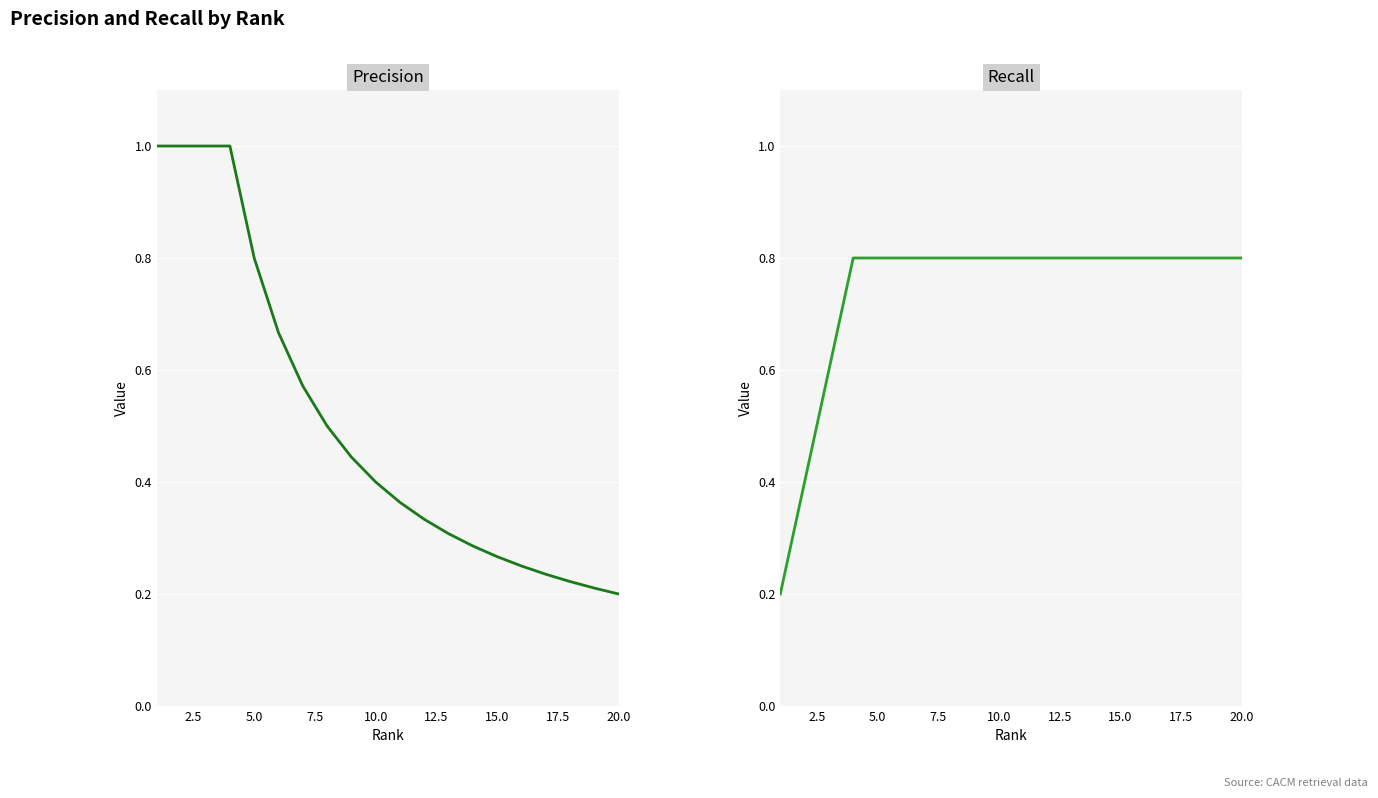

Rank the series by their maximum value, from highest to lowest.

Precision, Recall